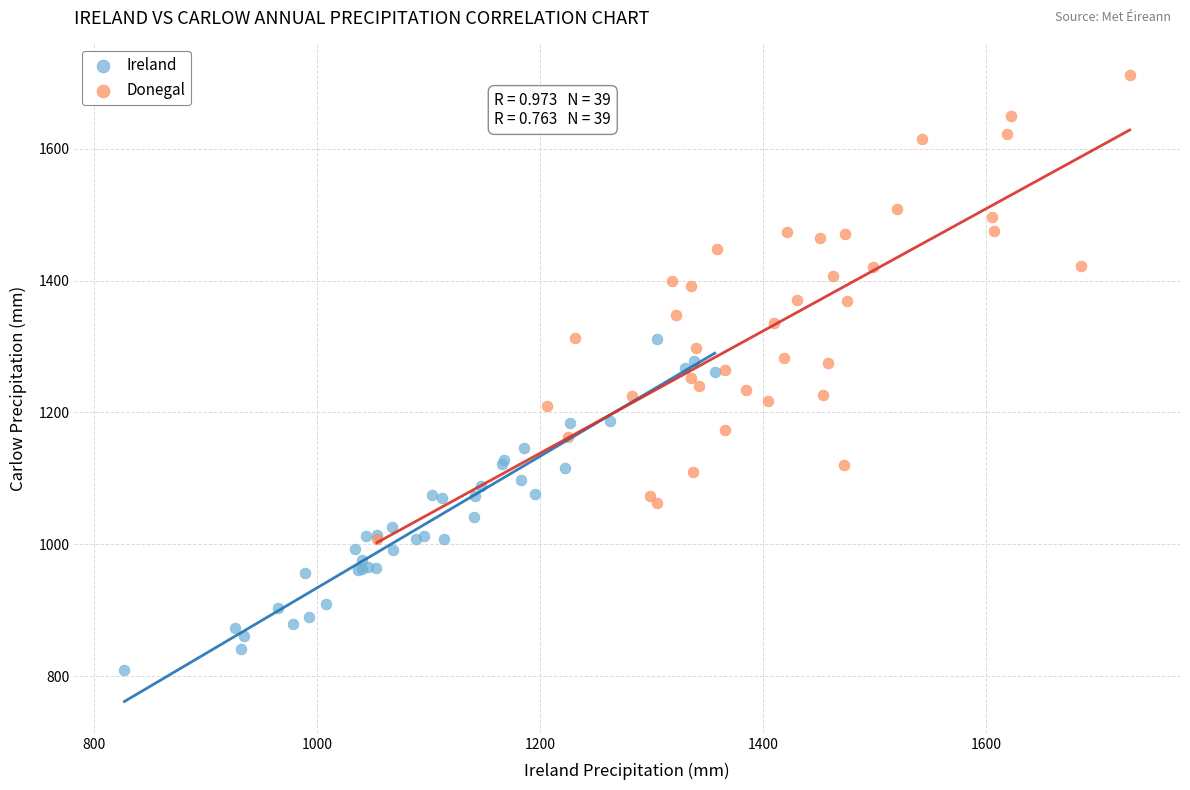

Which series reaches the maximum Y coordinate?

Donegal